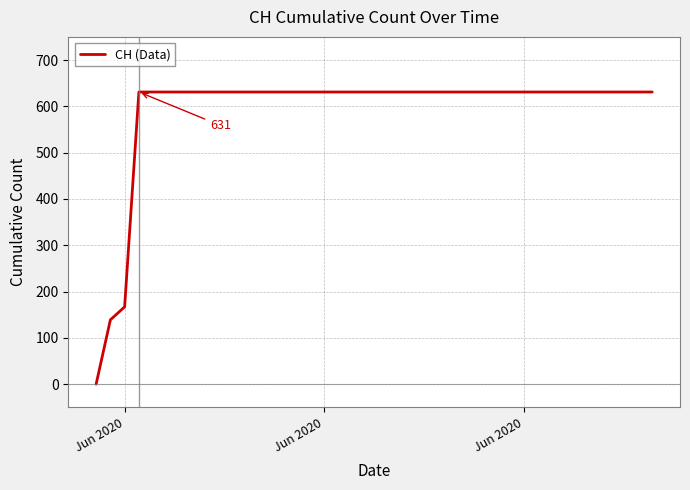

What is the difference between the maximum and minimum values?

631